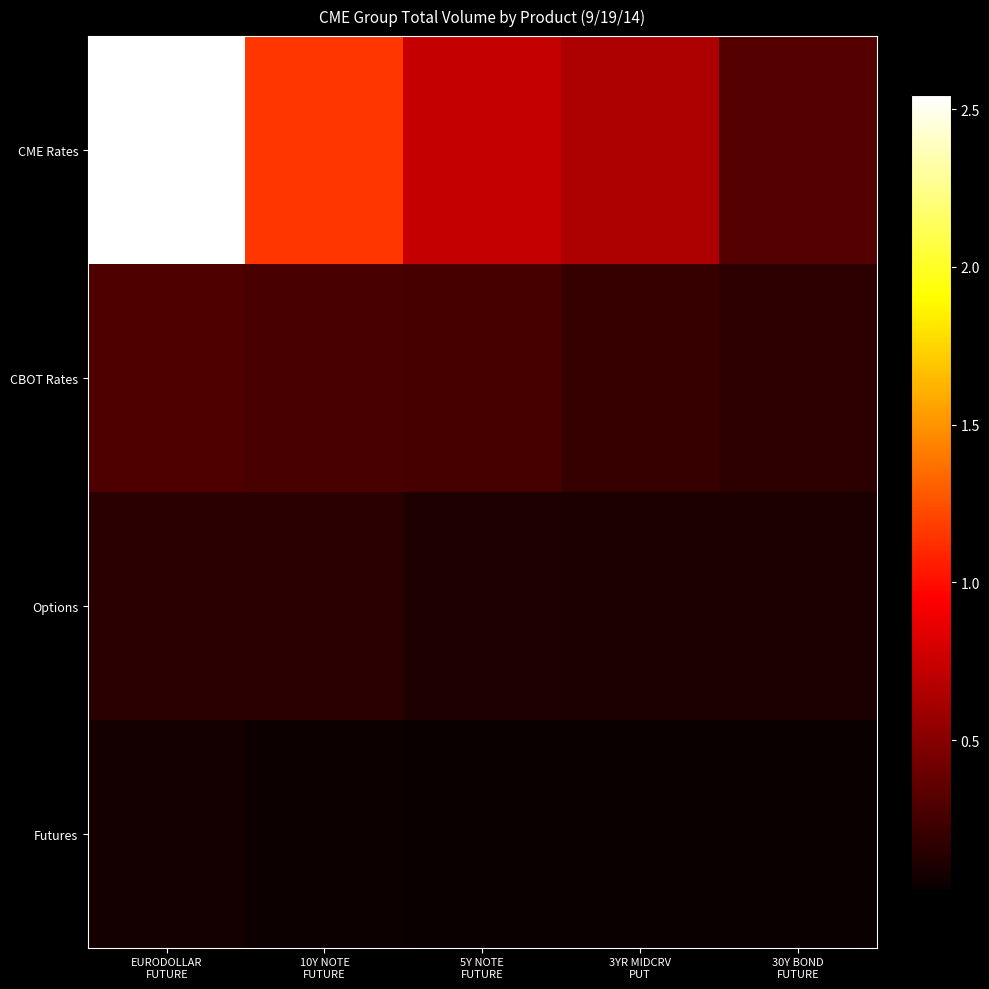

Which label corresponds to the largest value in the chart?

EURODOLLAR
FUTURE